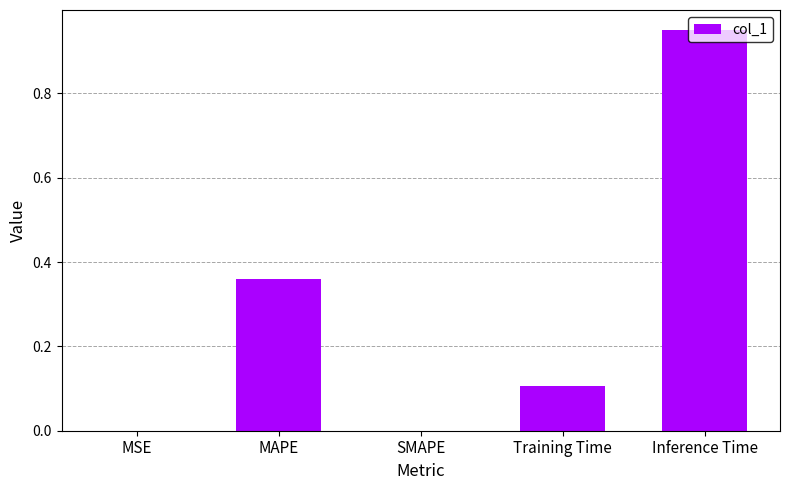

At which category does the chart reach its peak across all series?

Inference Time